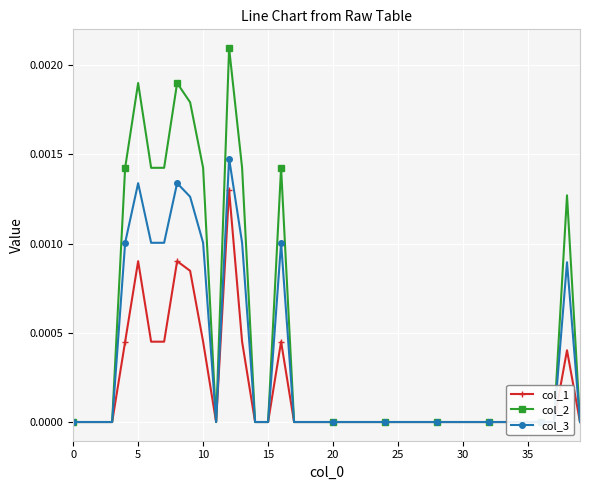

Count the col_1 values in the range 0 to 1.

40